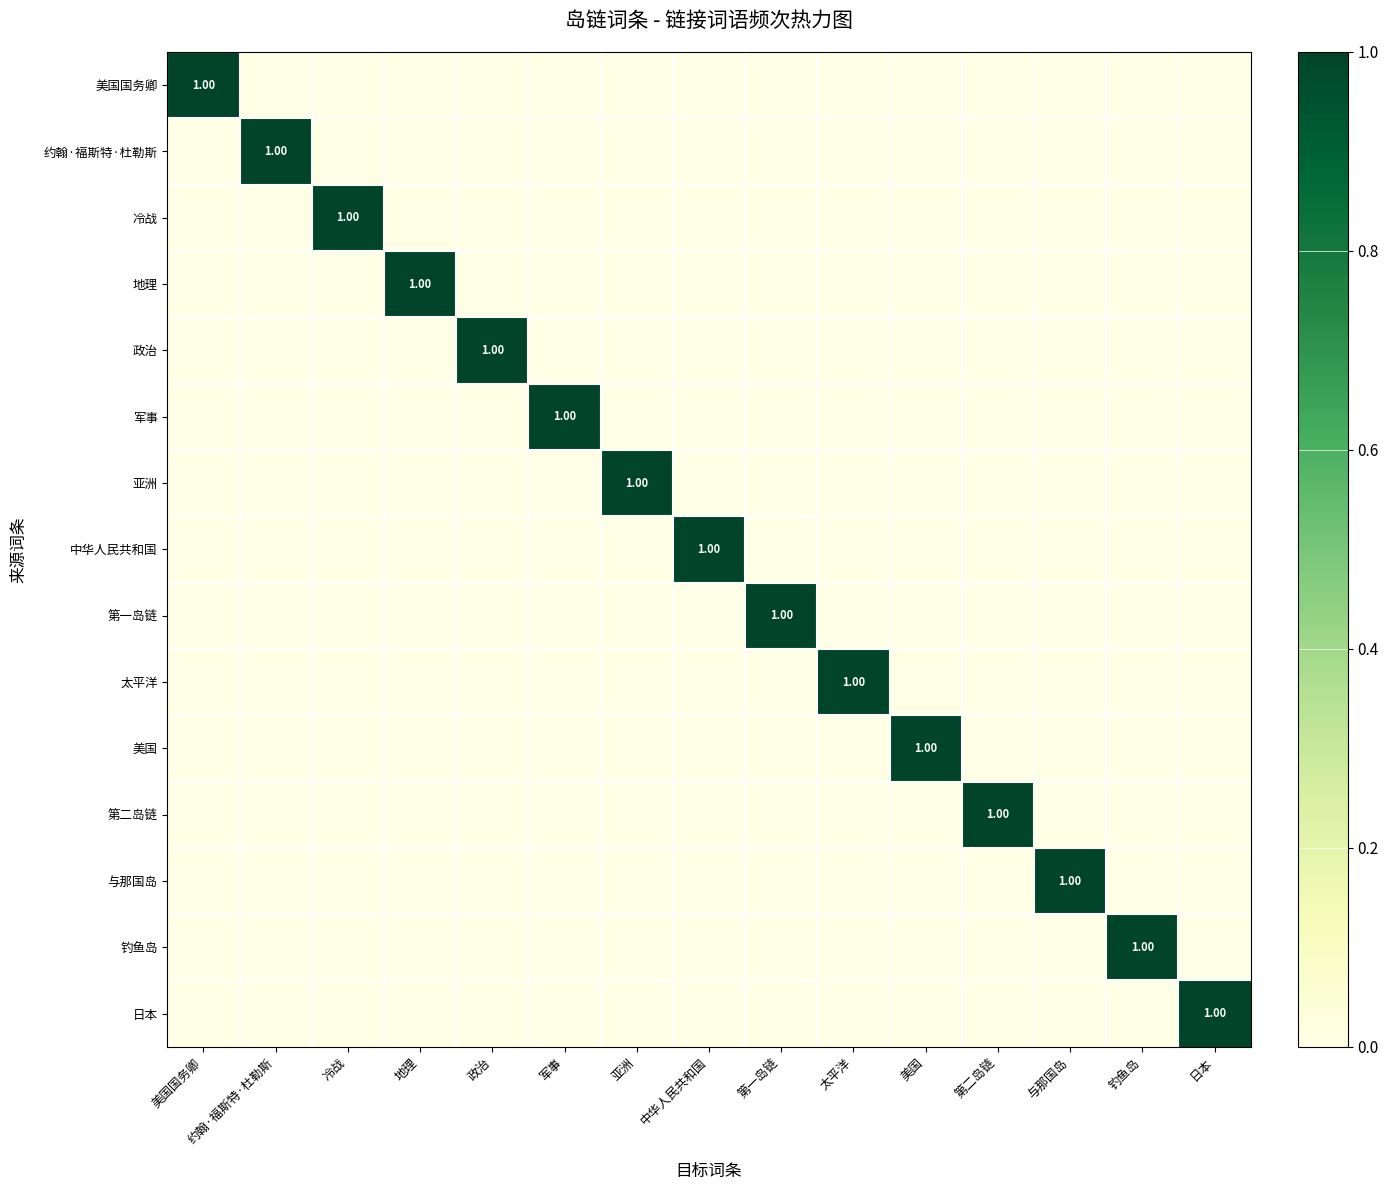

List the series in order of their peak value, lowest first.

美国国务卿, 约翰·福斯特·杜勒斯, 冷战, 地理, 政治, 军事, 亚洲, 中华人民共和国, 第一岛链, 太平洋, 美国, 第二岛链, 与那国岛, 钓鱼岛, 日本